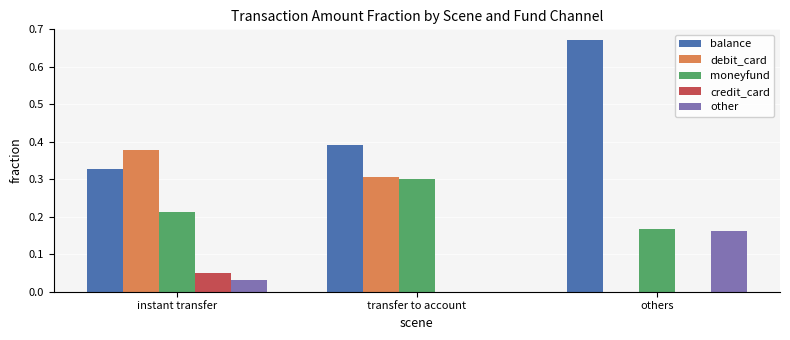

Are the bars horizontal?

No